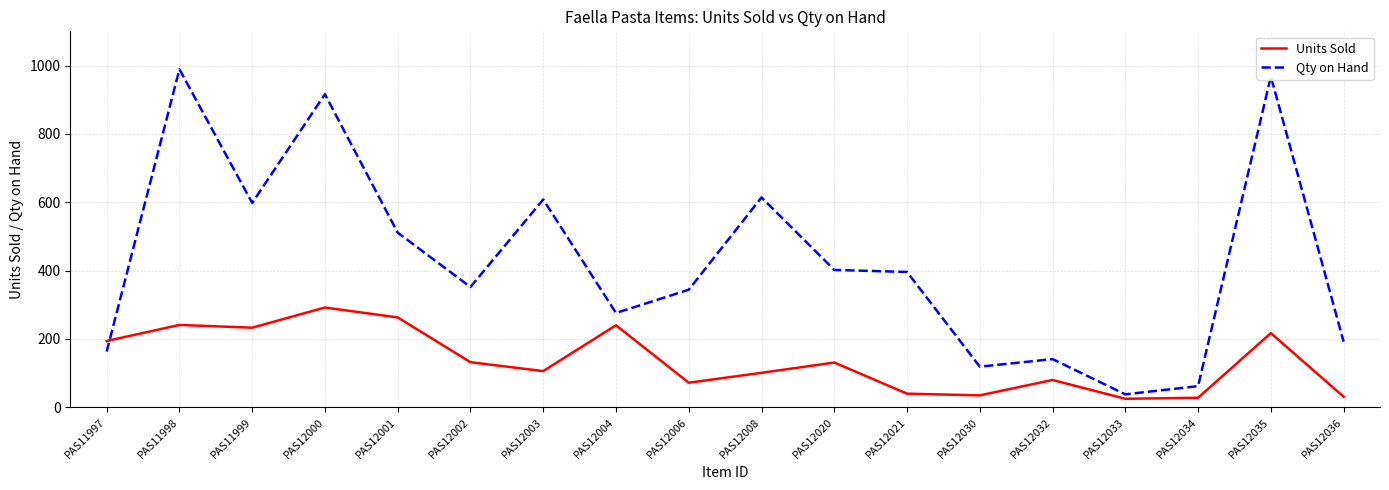

List the series in order of their overall mean, lowest first.

Units Sold, Qty on Hand